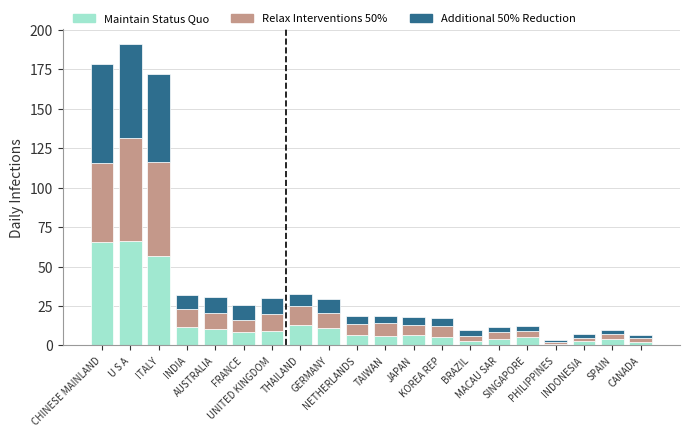

What is the highest value of the Maintain Status Quo series?

66.4